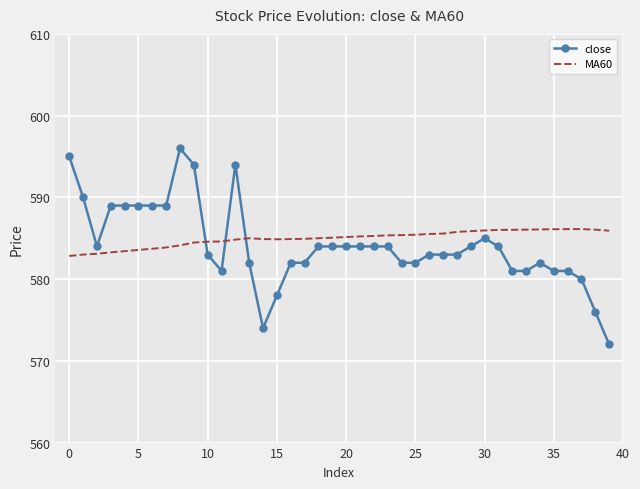

What is the maximum value for MA60?

586.1